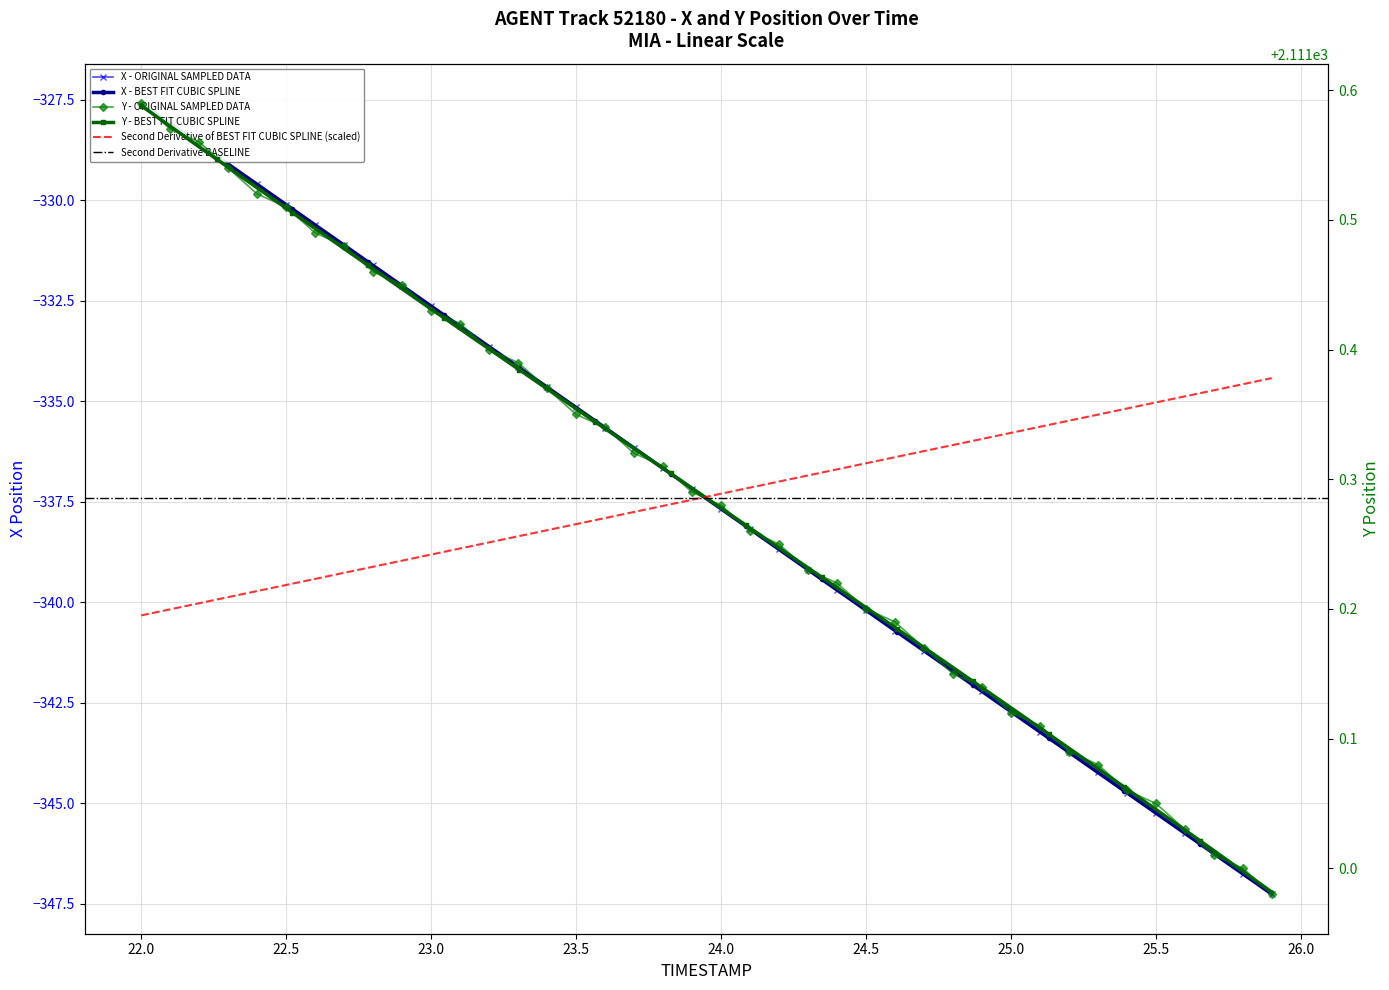

Which series has the largest range (max minus min)?

X